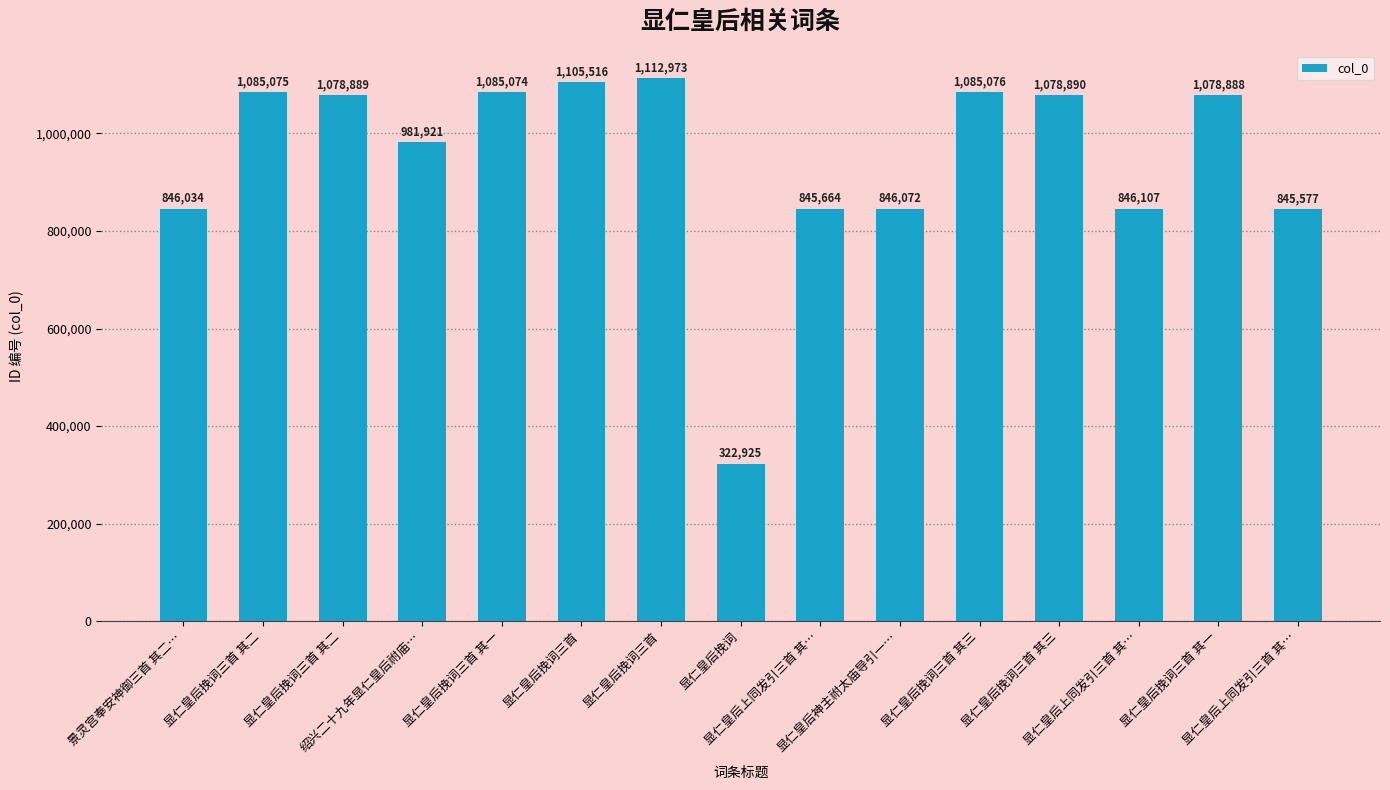

How many values are below 1078888?

7